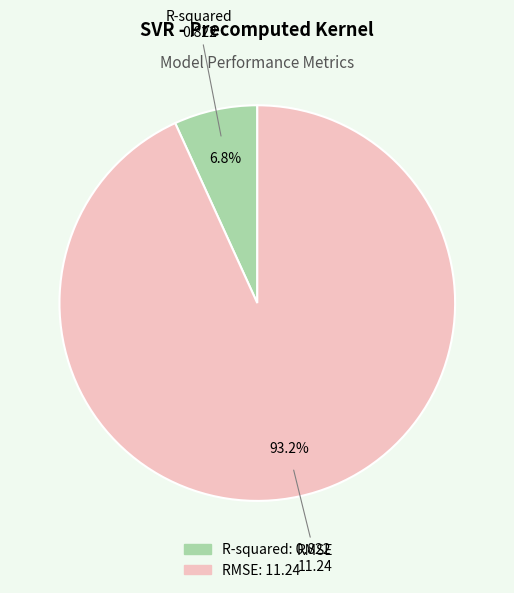

Approximately how many times larger is the value at R-squared compared to RMSE?

0.1